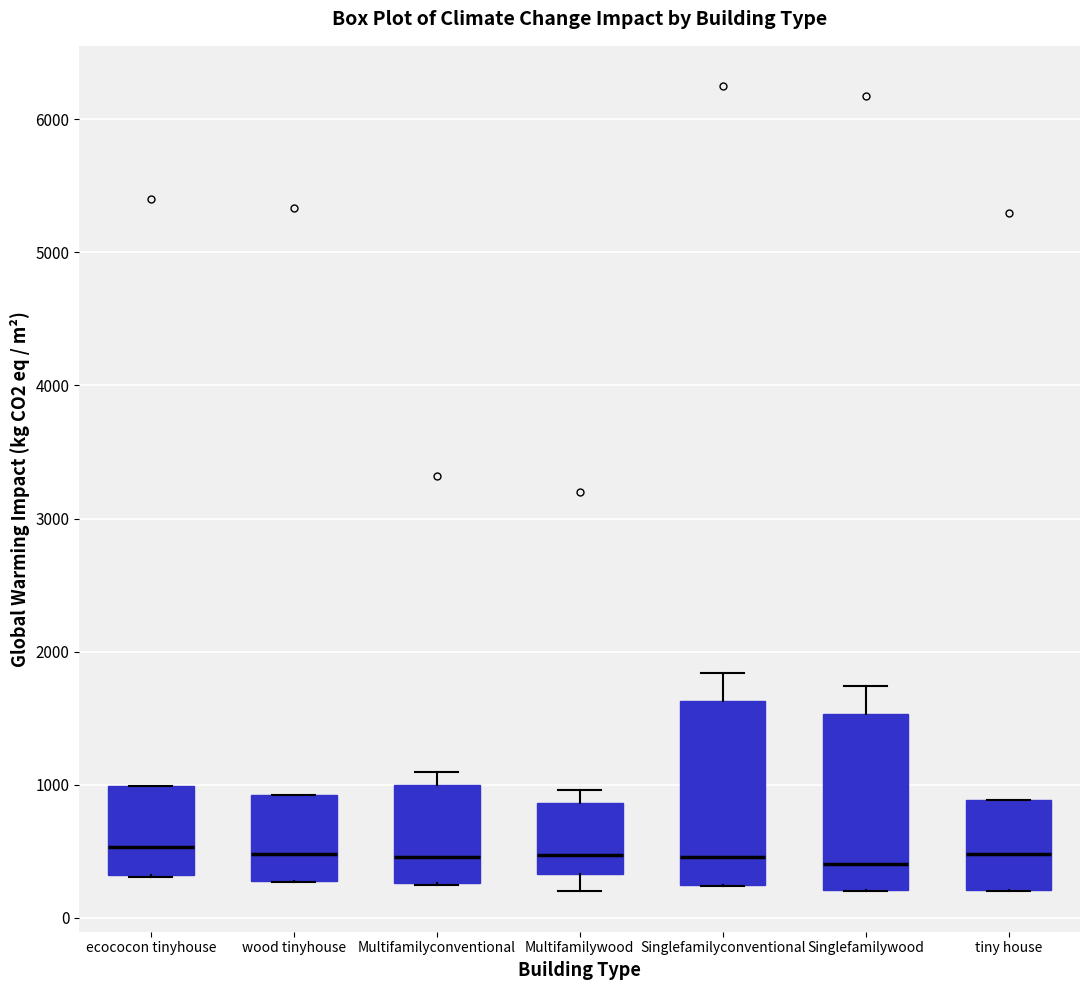

Where is the lower edge of the box for Singlefamilyconventional on the y-axis? The values are not printed on the chart, so give them approximately, as read against the axis.

200